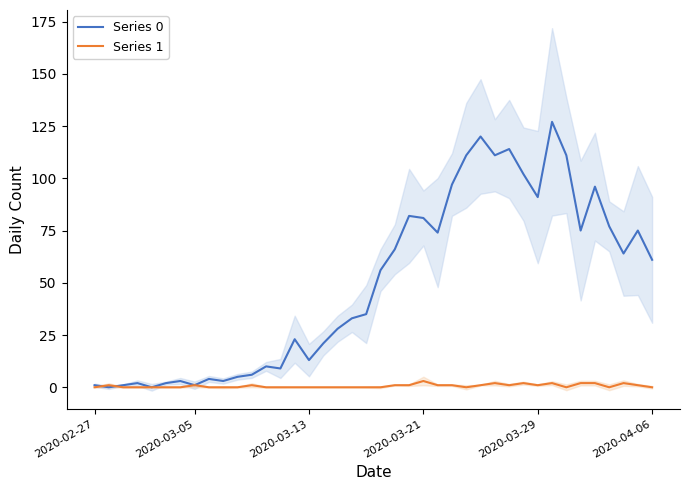

Which series changed the most between 9 and 15?

Series 0